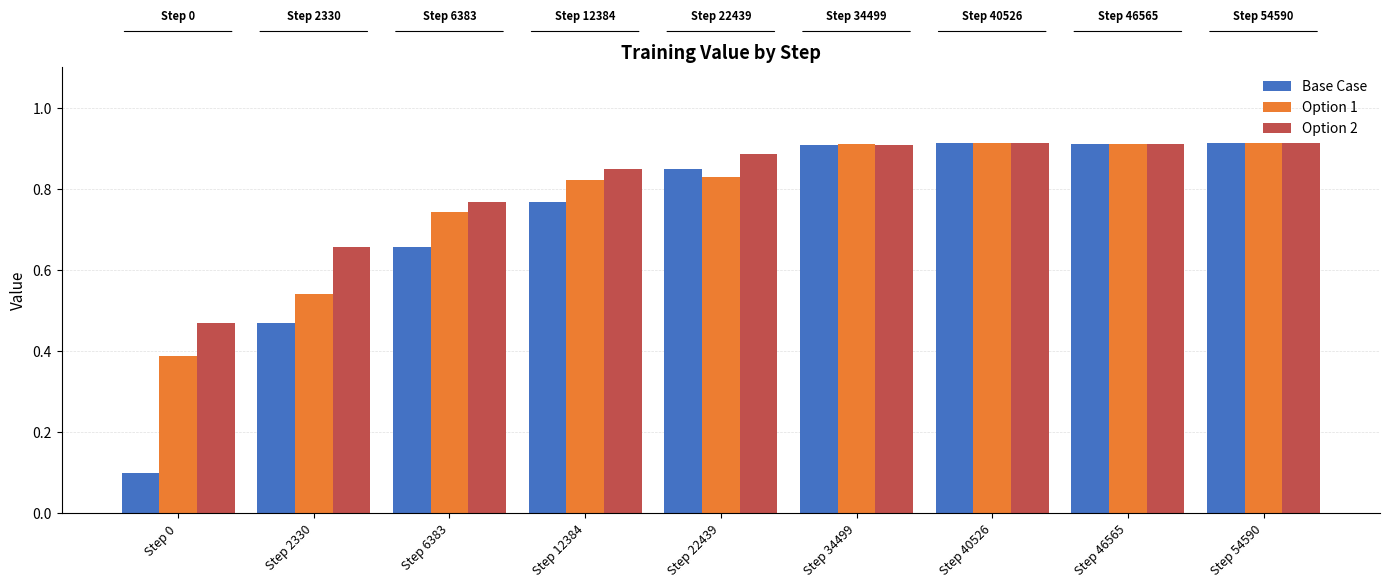

What is the sum of the Option 1 values at Step 46565 and Step 34499?

1.8